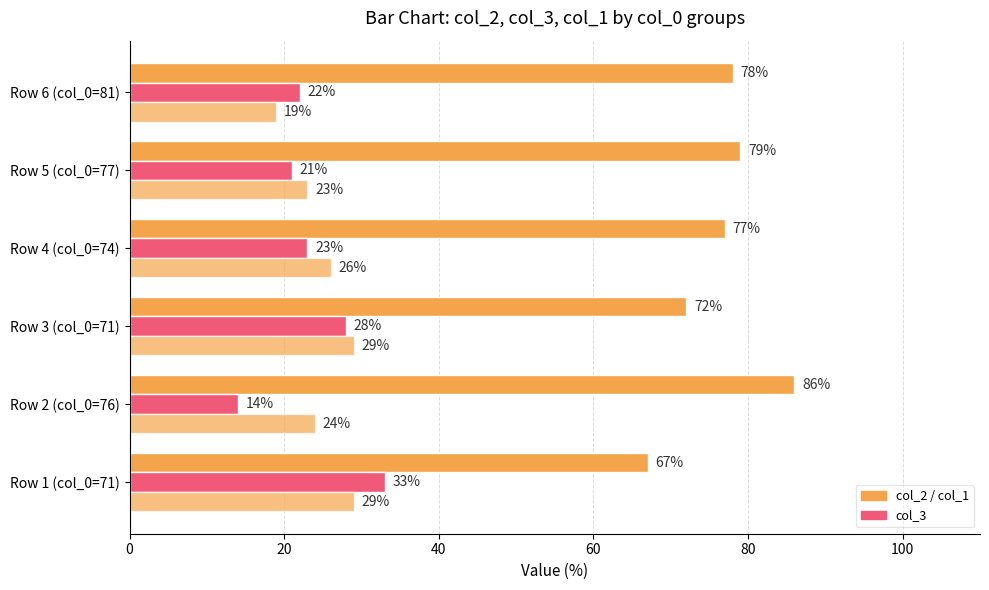

How many data points does each series have?

6